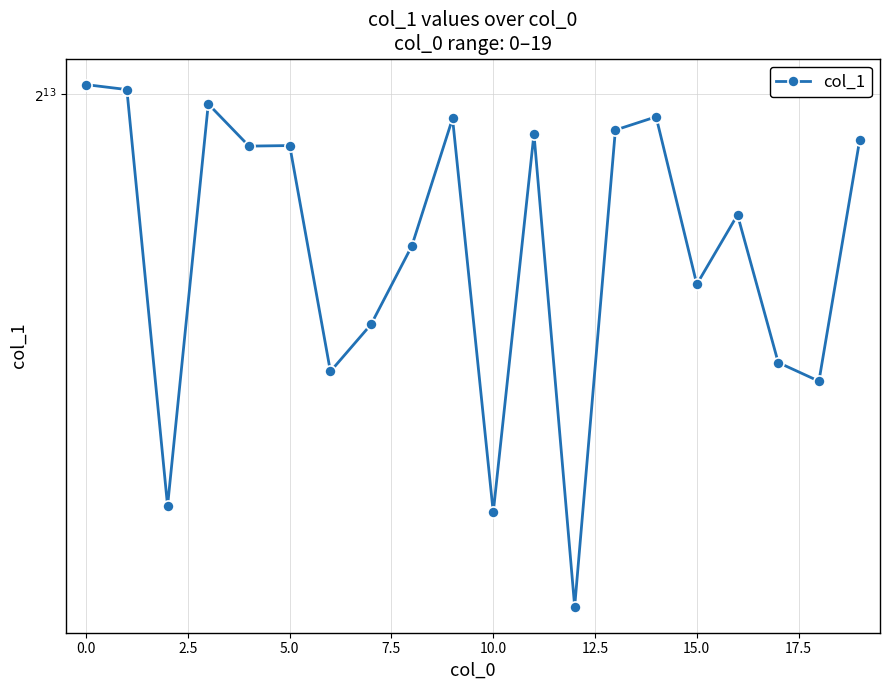

Reading right to left, what are all the values shown in this chart?

7857	6312	6420	7342	6893	8026	7930	5143	7902	5603	8014	7137	6647	6368	7819	7815	8120	5636	8227	8264